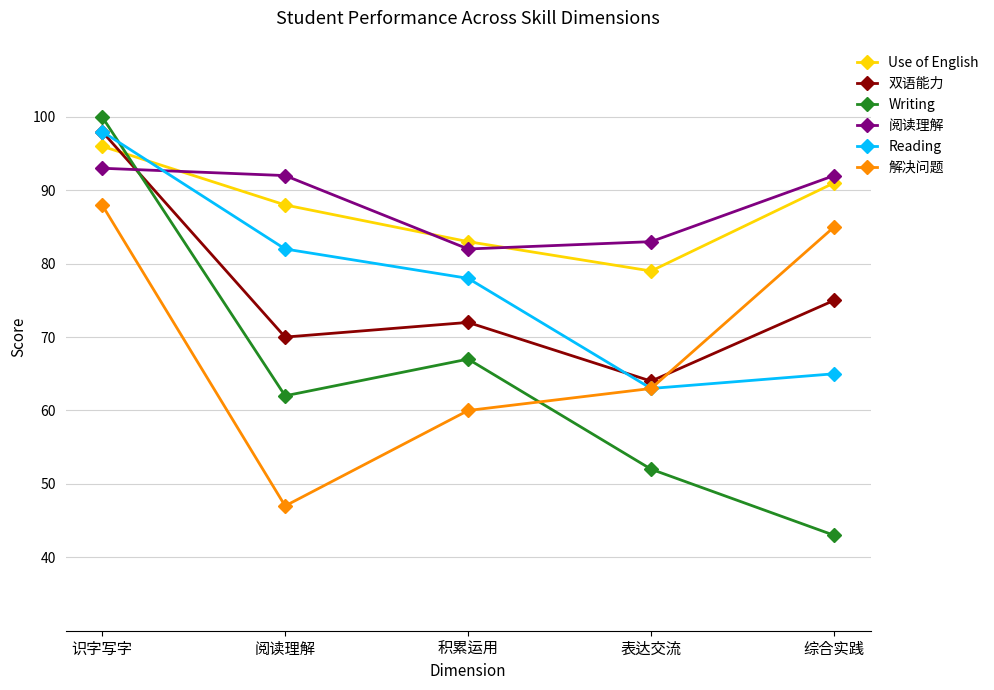

What are all the series names shown in the legend?

Use of English, 双语能力, Writing, 阅读理解, Reading, 解决问题